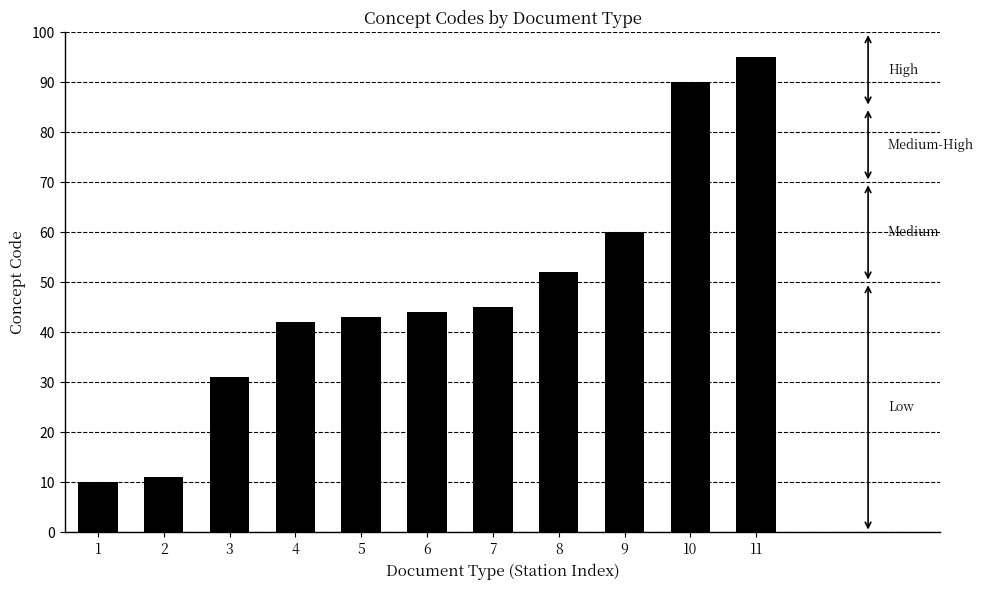

What is the value of the 4th bar from the left?

42